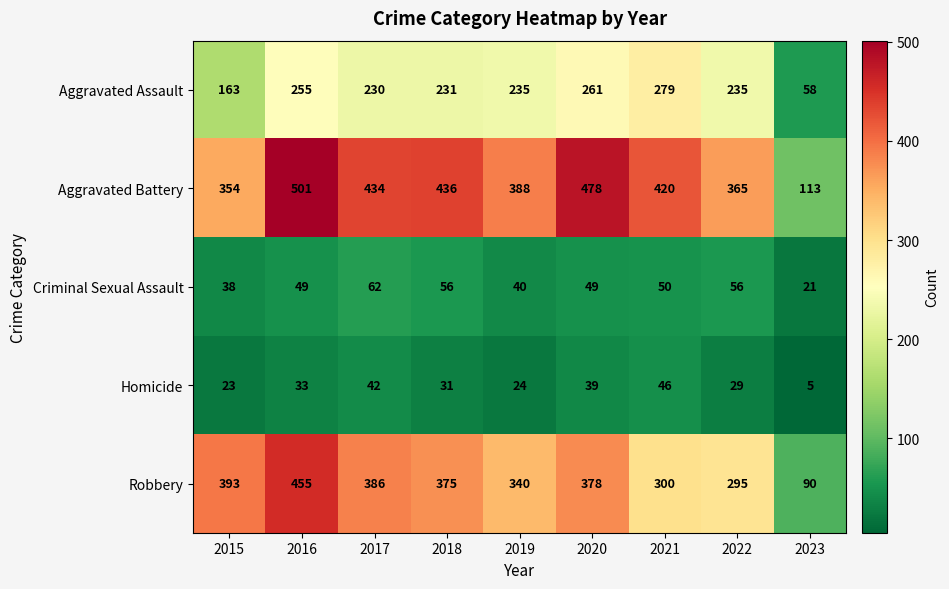

What is the difference between the Homicide values at 2020 and 2019?

15